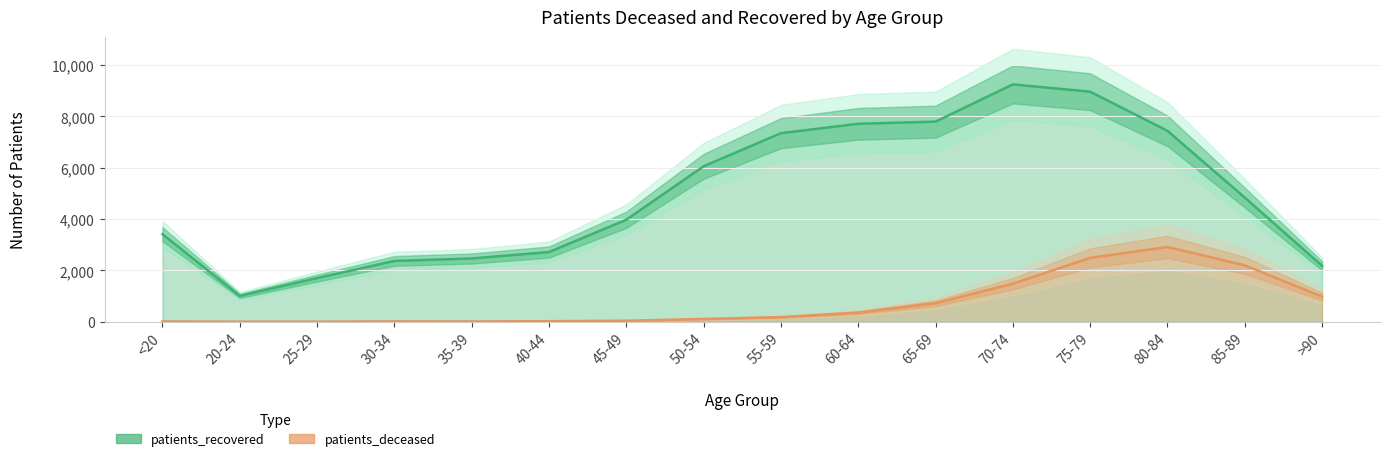

At how many categories does at least one series exceed 3849?

9